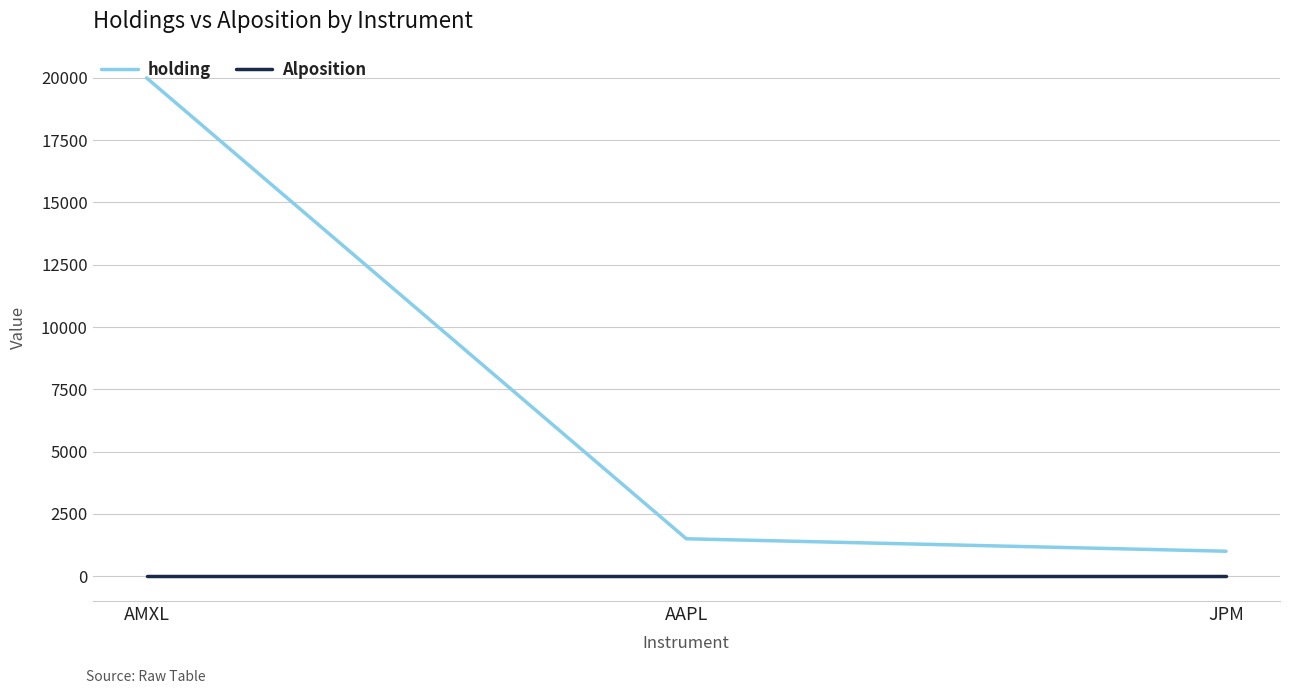

List the series in order of their peak value, highest first.

holding, Alposition